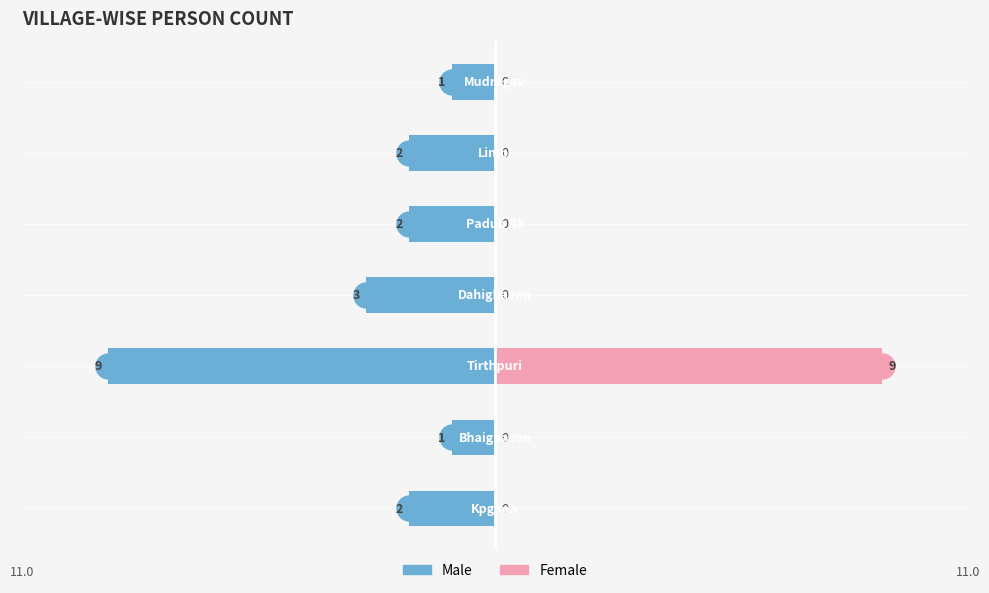

What are all the series names shown in the legend?

Male, Female